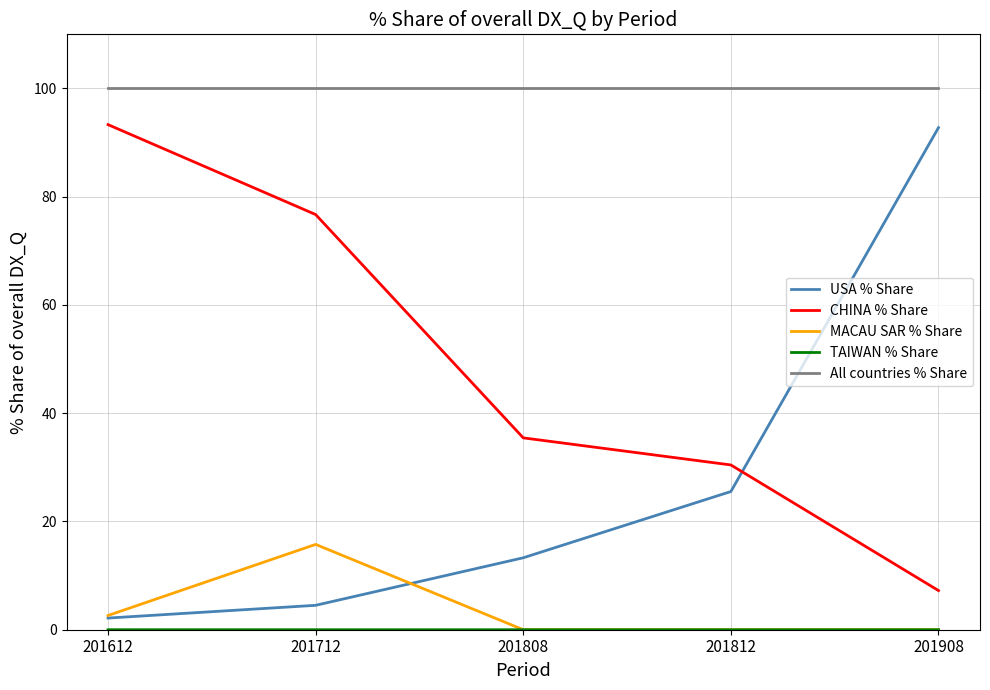

True or false: MACAU SAR % Share has a value of 2.6 at 201612.

True